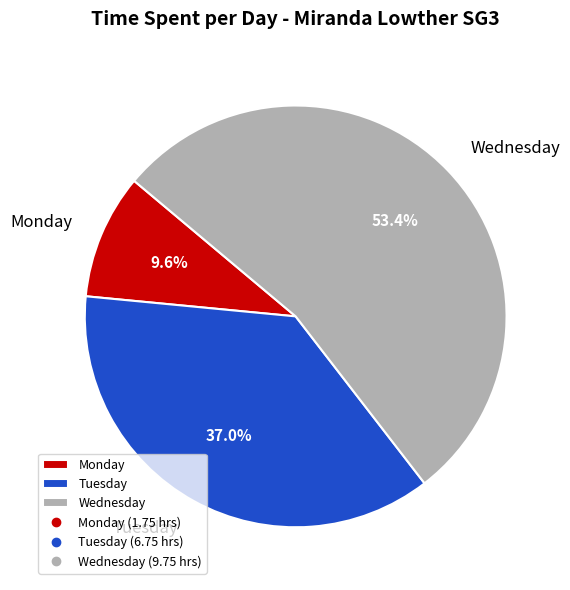

Rank the categories by value from lowest to highest.

Monday, Tuesday, Wednesday